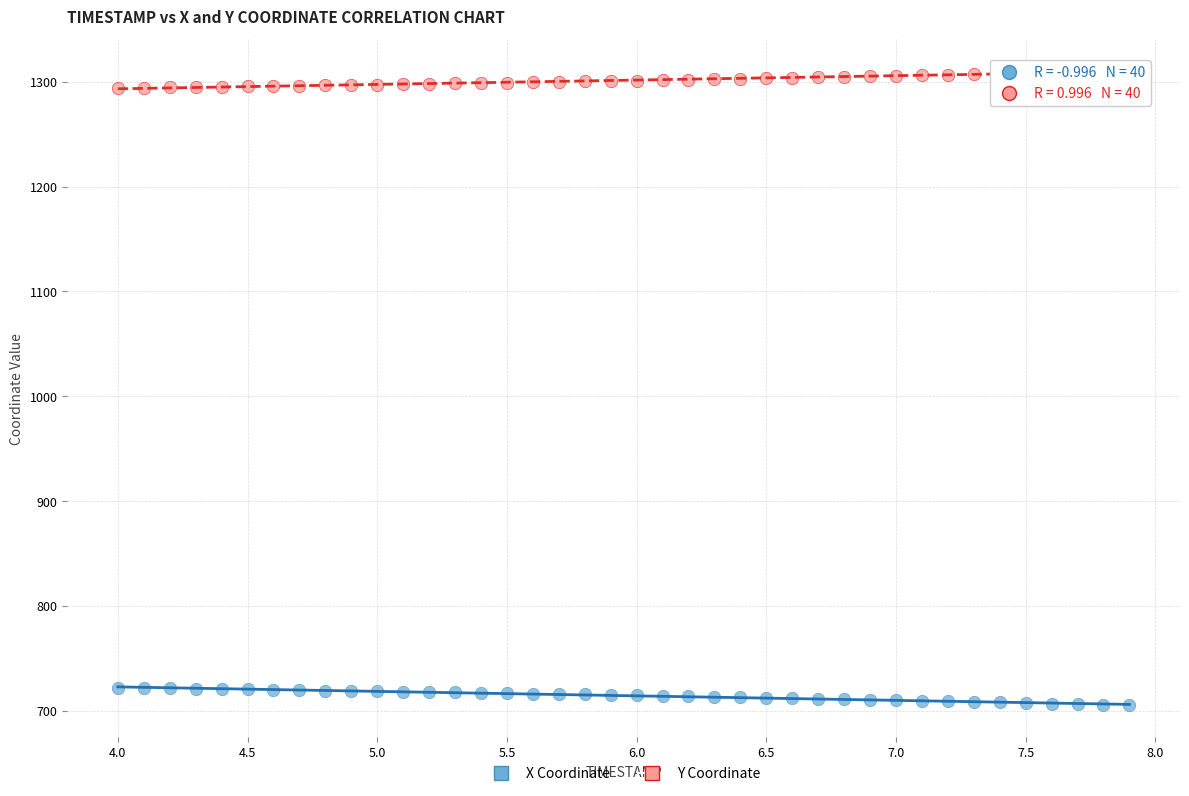

Which series reaches the maximum Y coordinate?

Y Coordinate